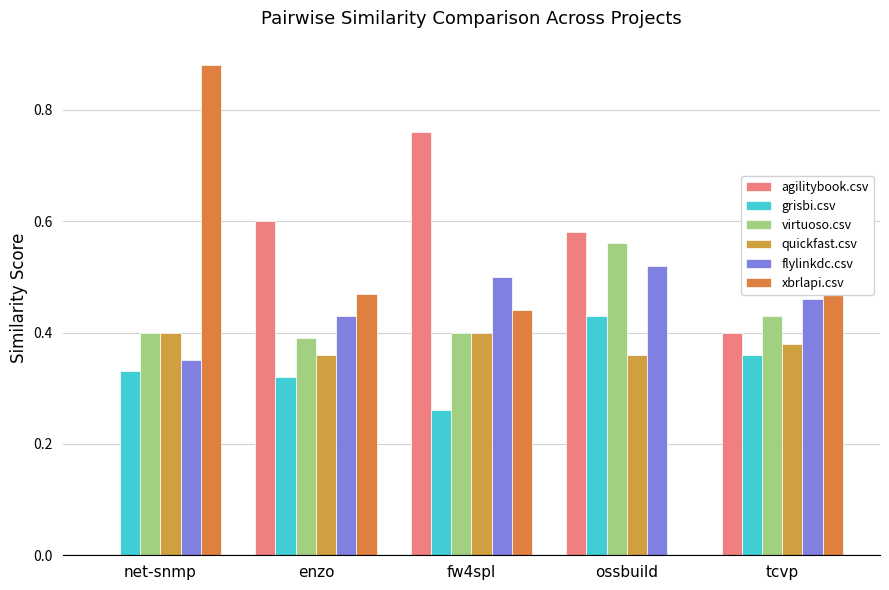

Does the chart contain stacked bars?

No